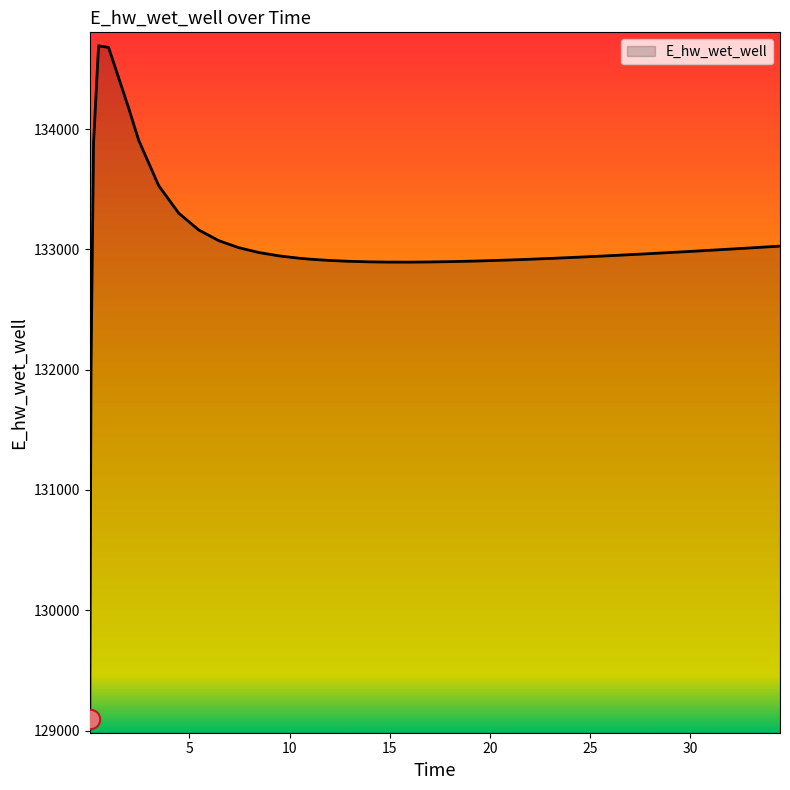

What is the maximum value shown in the chart?

134691.6